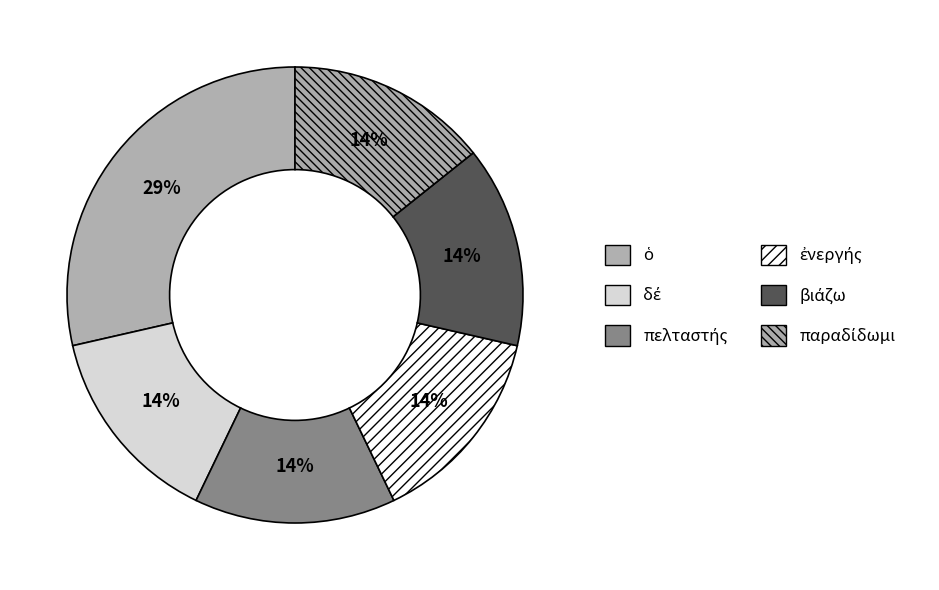

How many slices are in this pie chart?

6